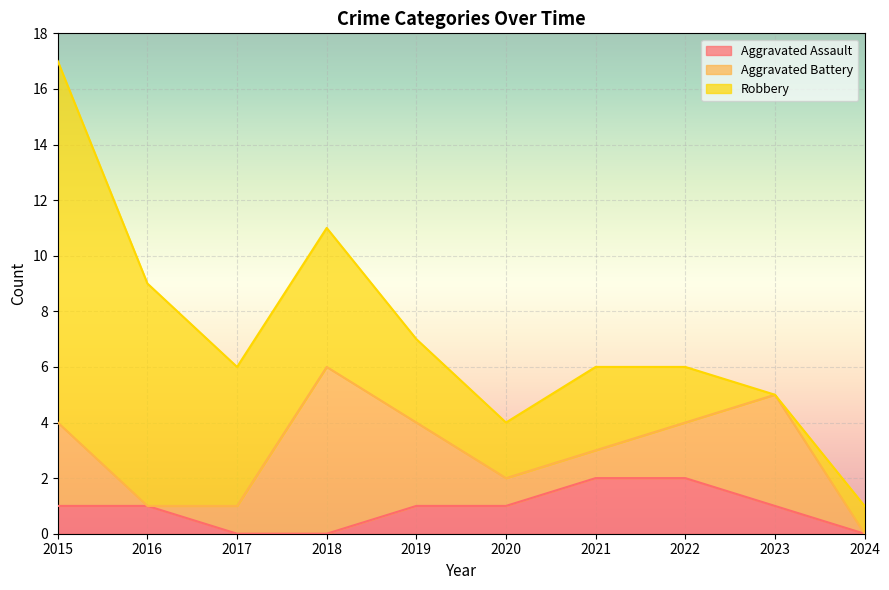

True or false: Aggravated Assault has a value of 1 at 2015.

True